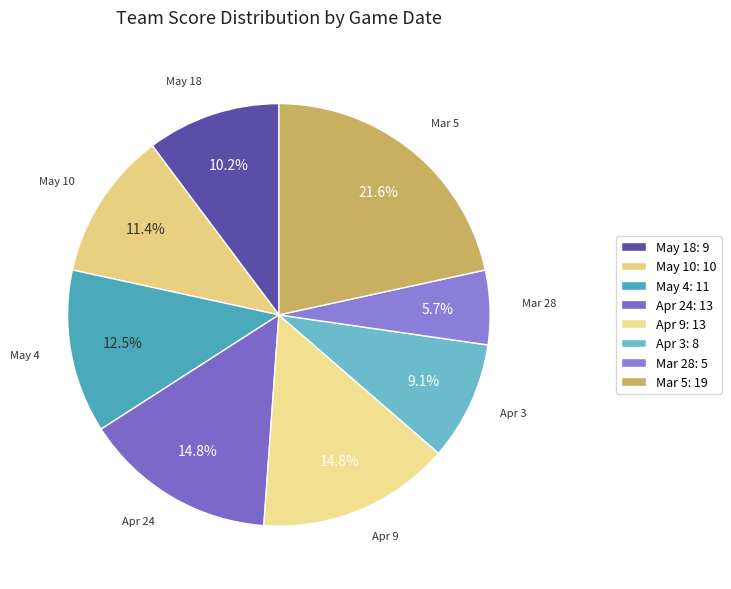

How many slices are in this pie chart?

8